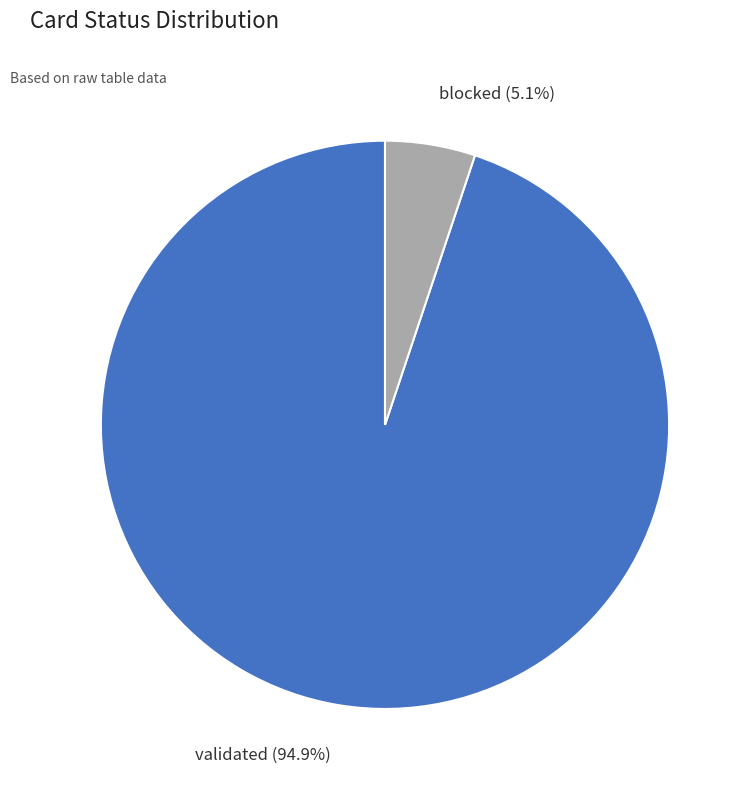

Combined, do validated and blocked account for over 50%?

Yes